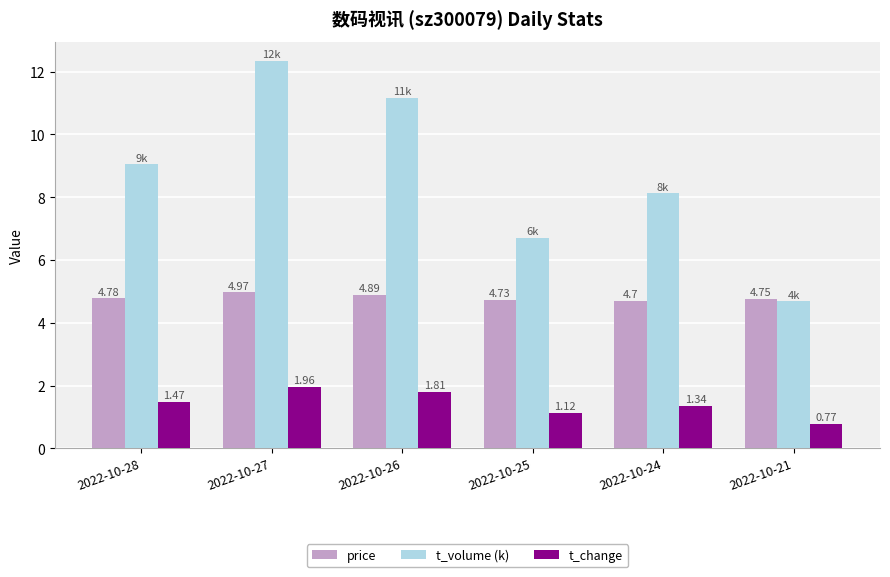

Rank the categories by t_volume (k) value from highest to lowest.

2022-10-27, 2022-10-26, 2022-10-28, 2022-10-24, 2022-10-25, 2022-10-21